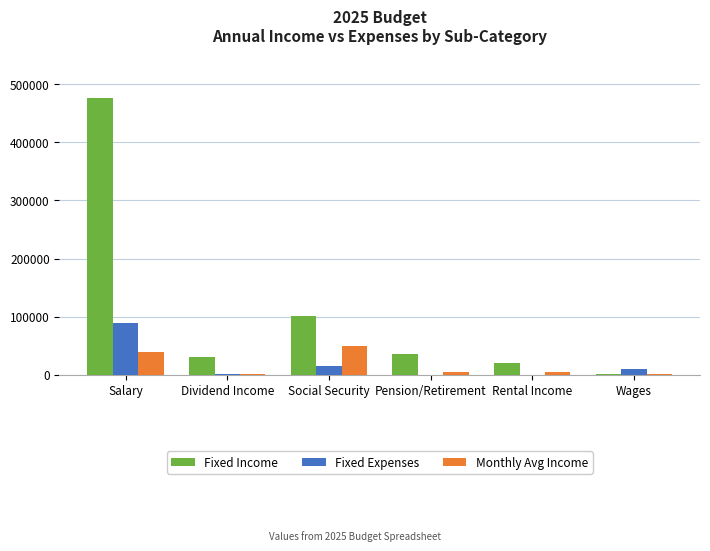

At which label does Monthly Avg Income first exceed 5889?

Salary